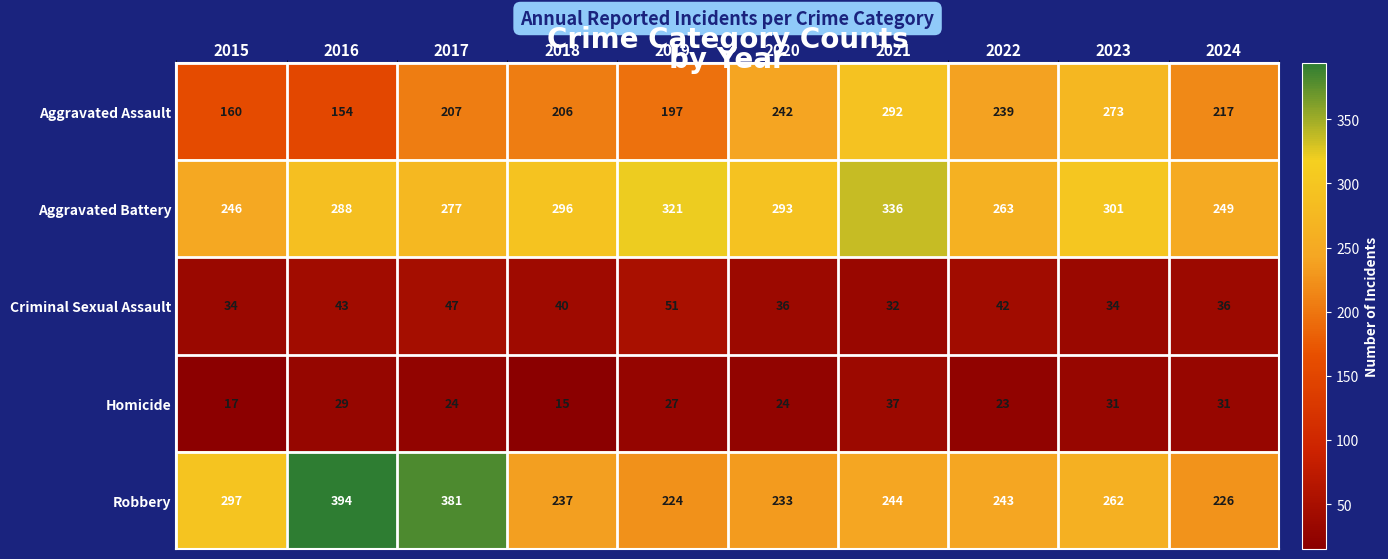

How many series are shown in this chart?

5